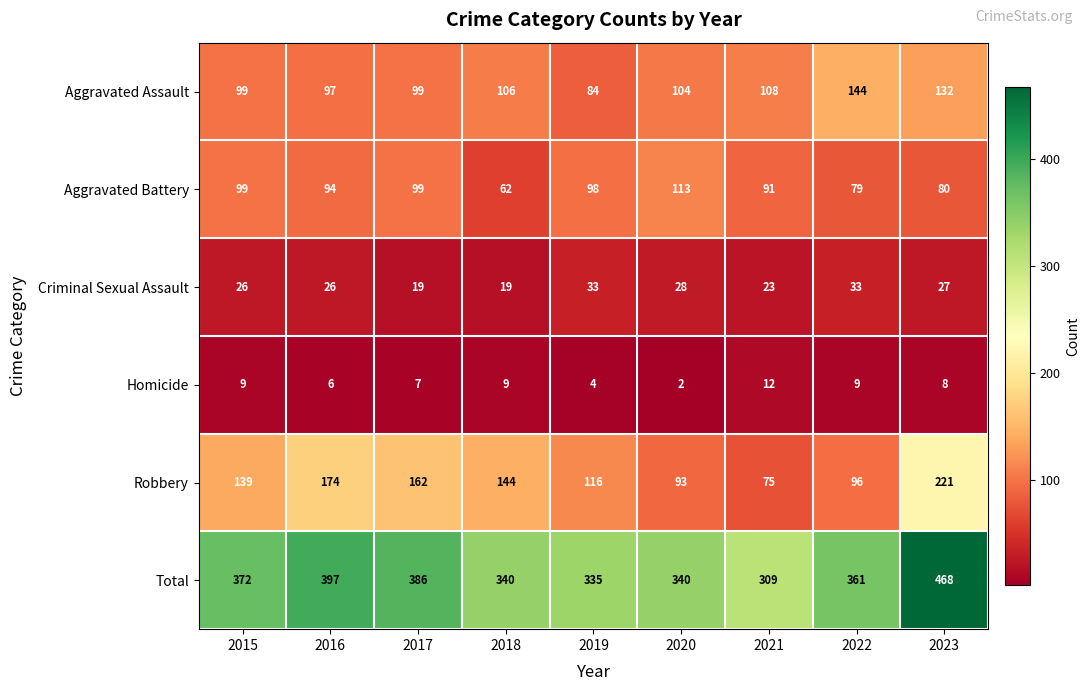

What is the maximum value for Robbery?

221